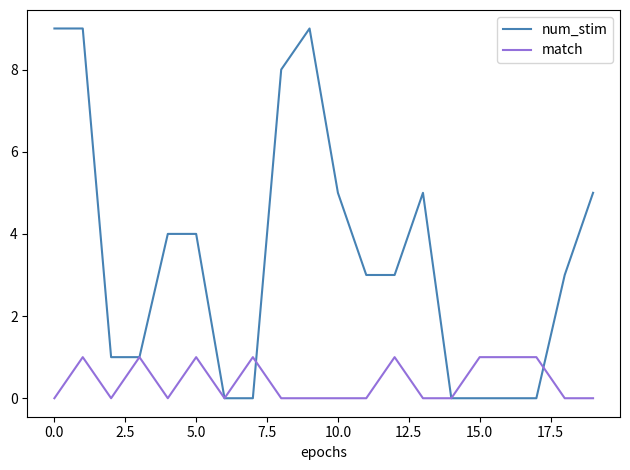

After their last crossing, which series has the higher values: num_stim or match?

num_stim